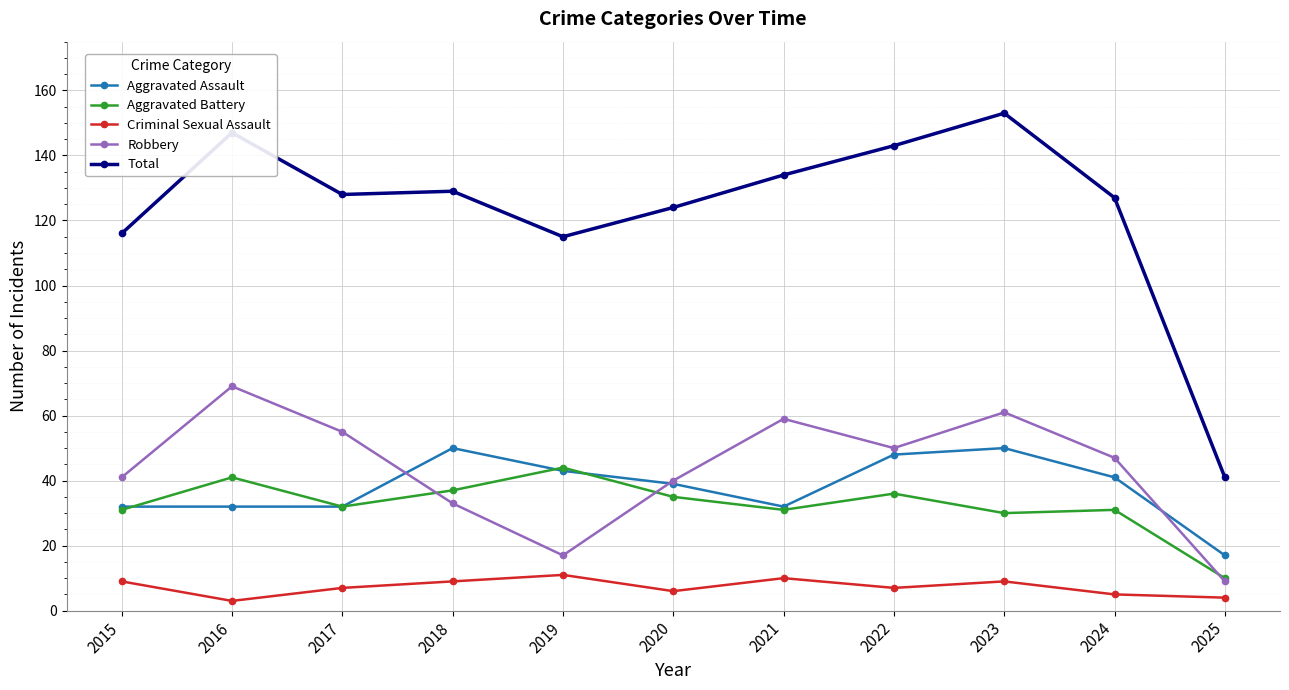

What is the sum of all Aggravated Battery values?

358